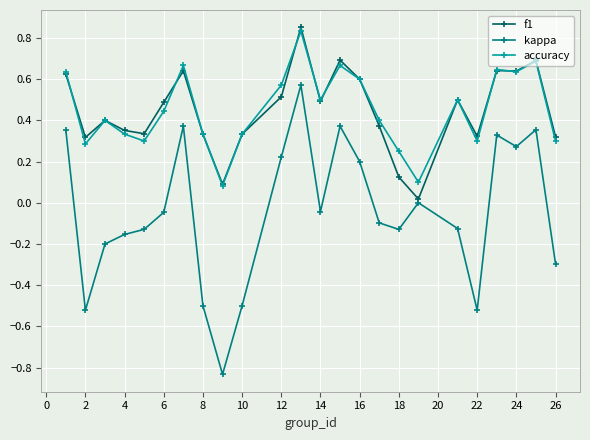

What is the difference between the maximum and minimum values in the kappa series?

1.4